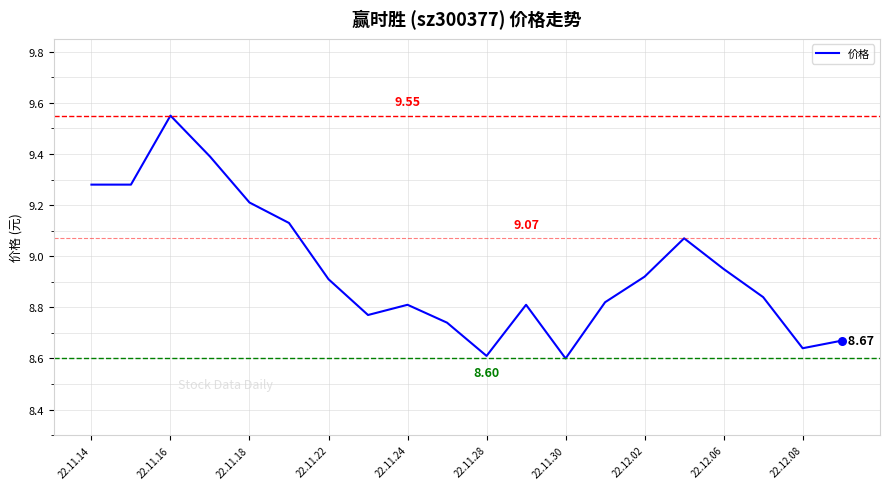

How many lines are shown in the chart?

1